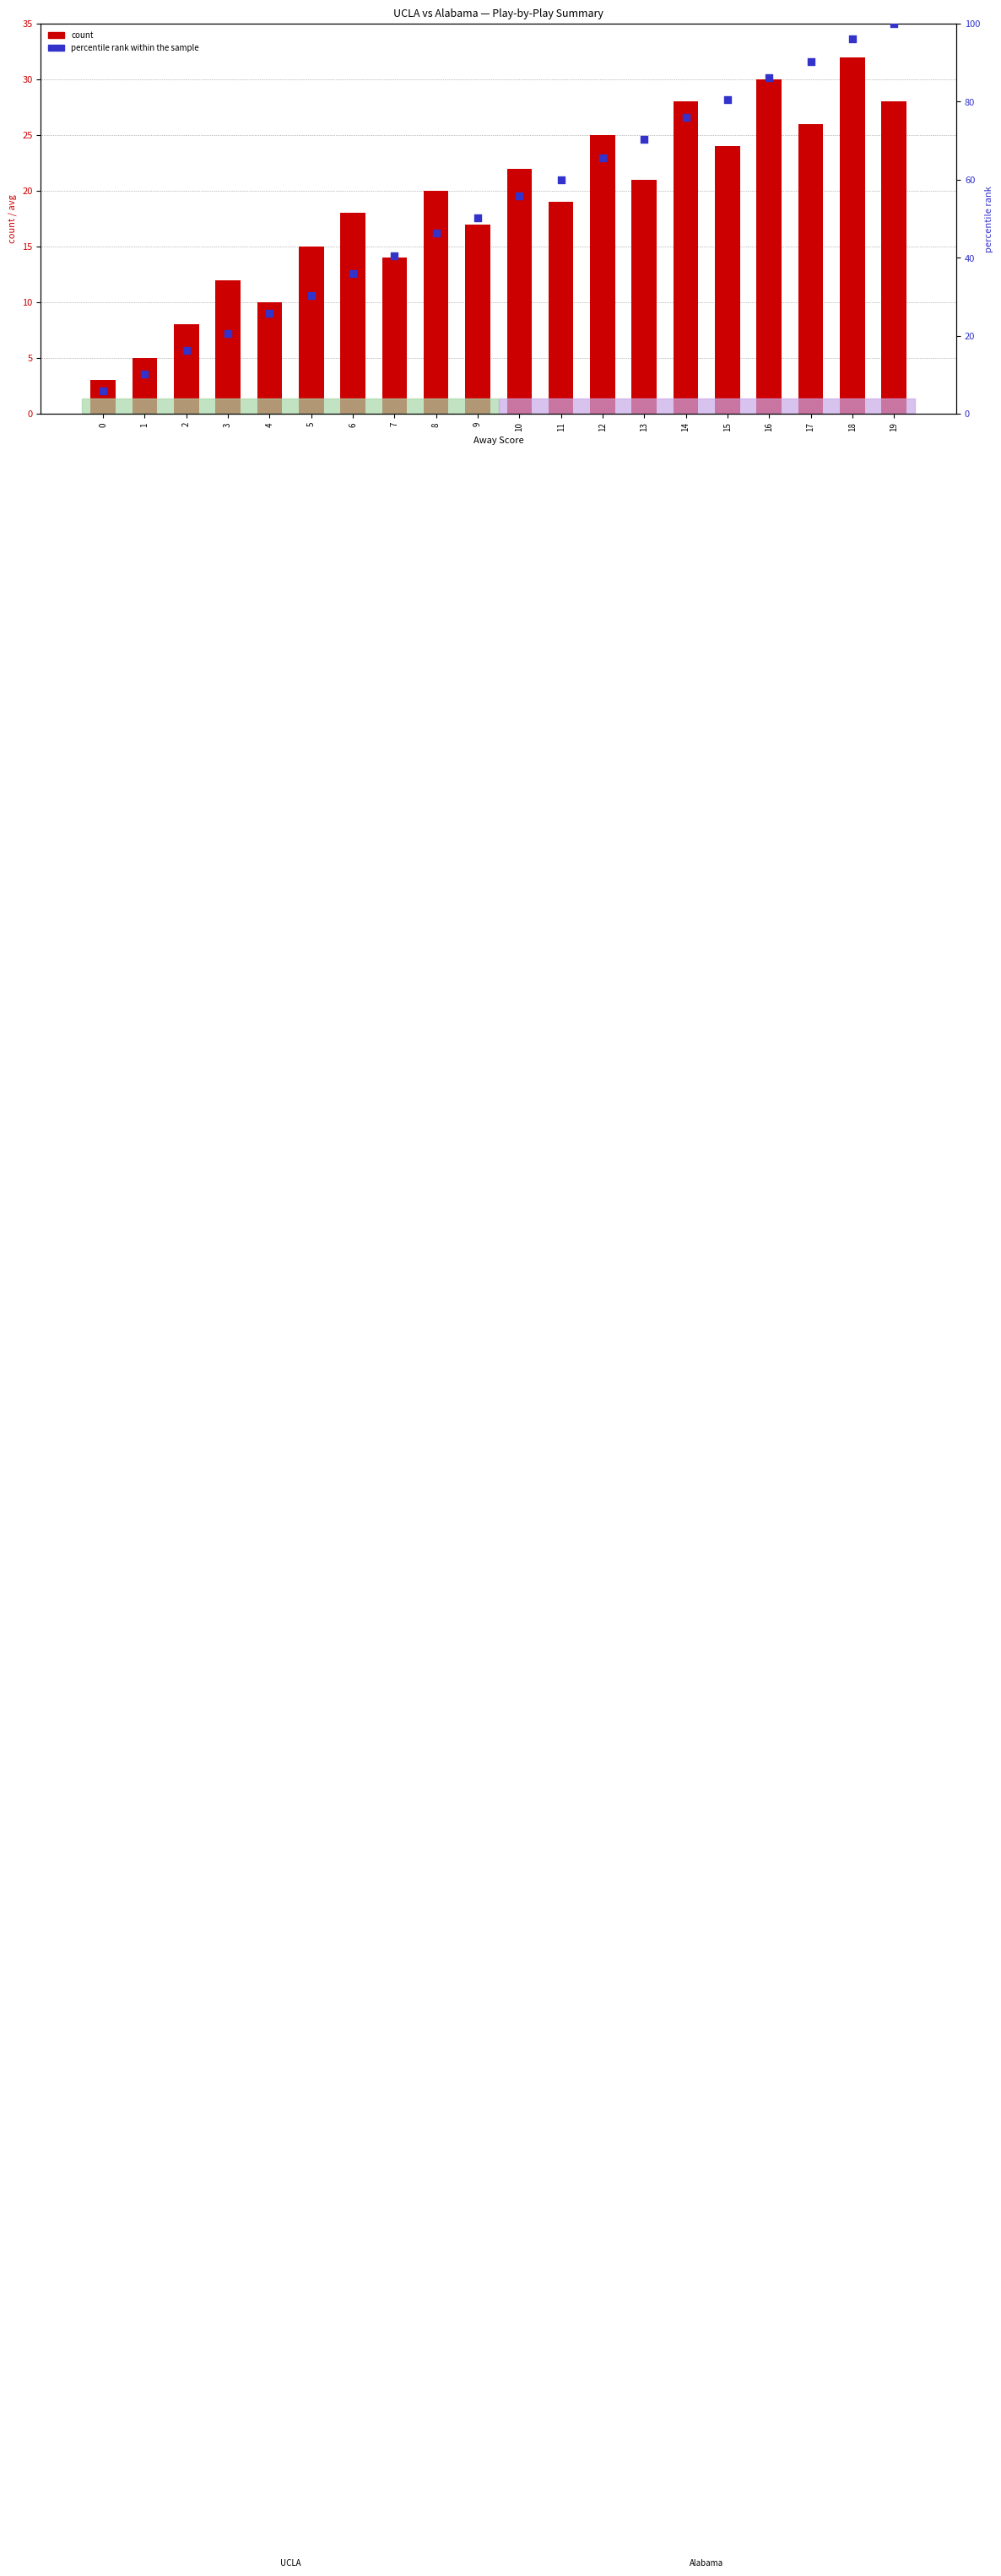

Which series has the largest total across all categories?

percentile rank within the sample